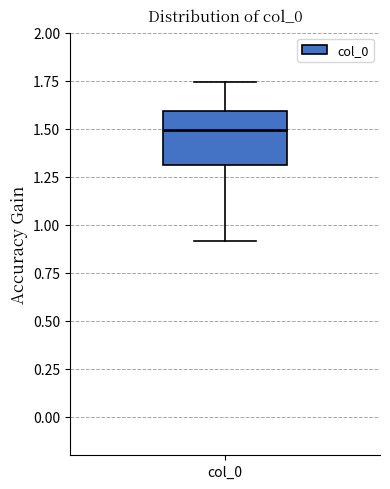

Read this box plot against the y-axis: the position of the median line, the range covered by the box, and the ends of both whiskers. The values are not printed on the chart, so give them approximately, as read against the axis.

median 1.50, box 1.30 to 1.60, whiskers 0.90 to 1.75